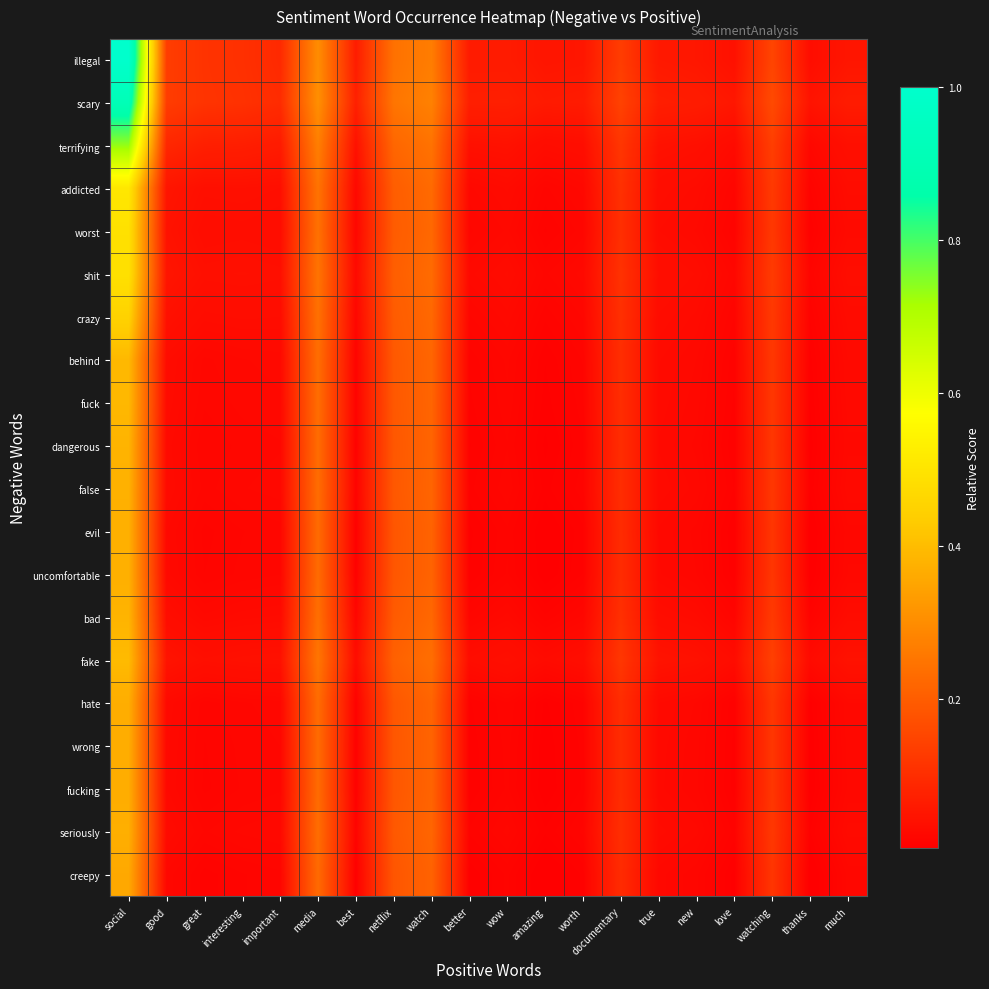

How many series are shown in this chart?

20